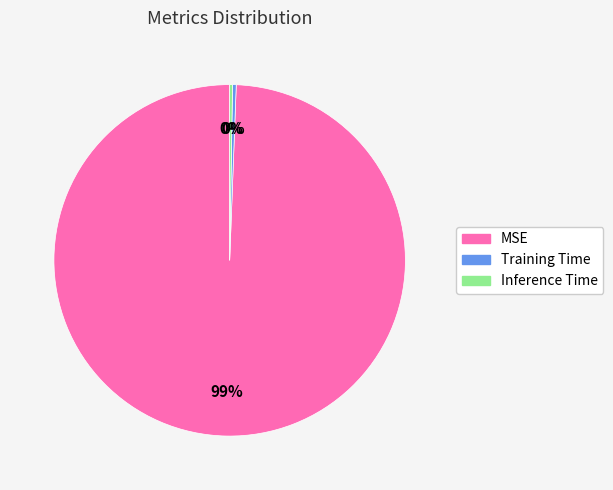

Do Training Time and MSE together represent more than half of the pie?

Yes